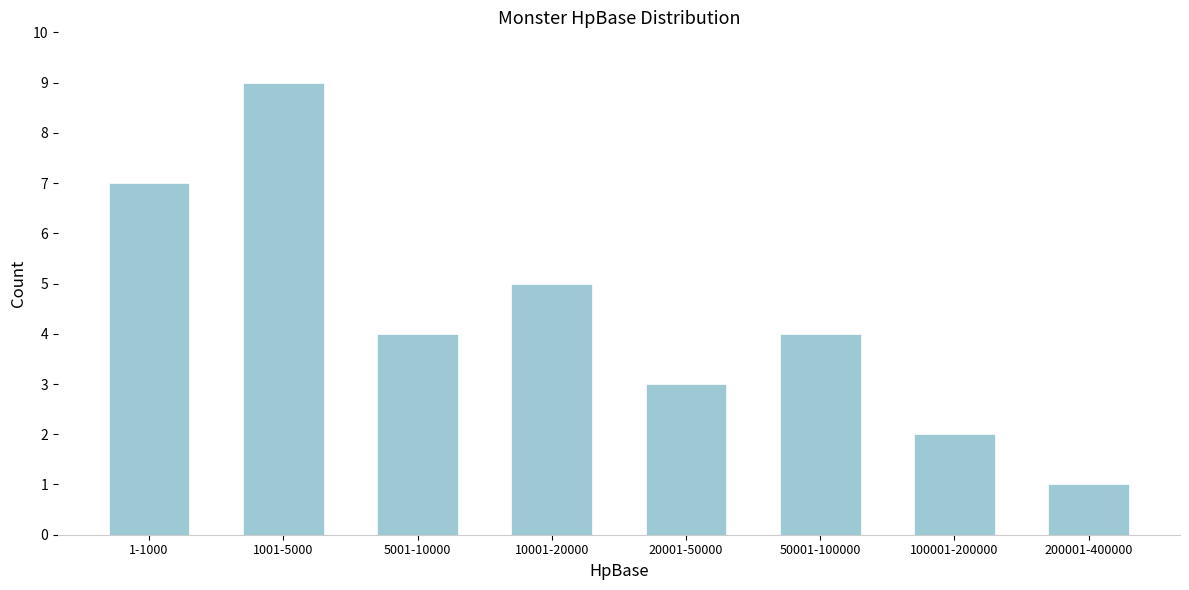

Reading left to right, list all the values displayed in this chart.

1-1000=7	1001-5000=9	5001-10000=4	10001-20000=5	20001-50000=3	50001-100000=4	100001-200000=2	200001-400000=1